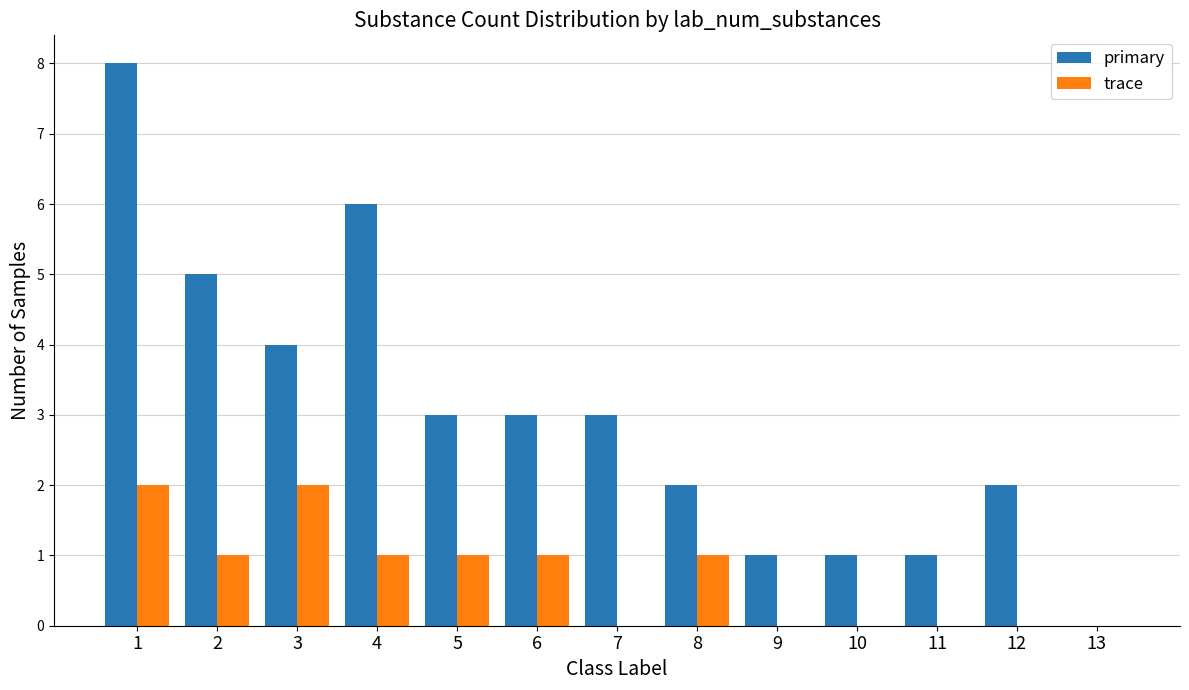

Where is primary nearest to the value 4?

3